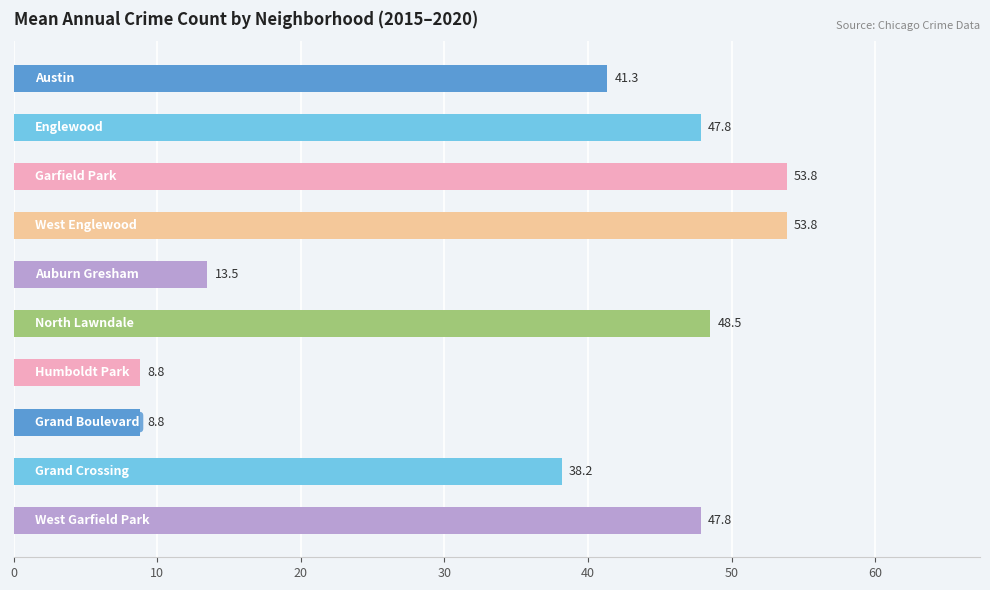

Reading top to bottom, extract all data points from this chart.

41.3	47.8	53.8	53.8	13.5	48.5	8.8	8.8	38.2	47.8